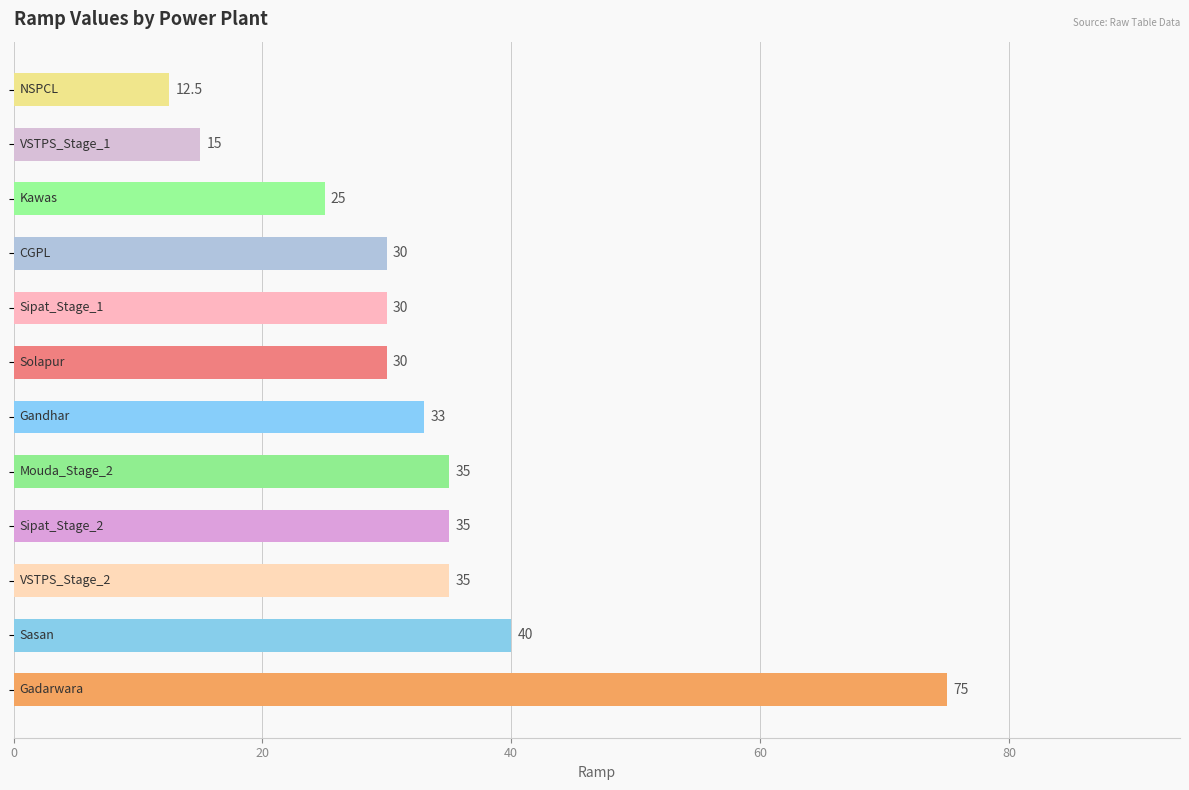

What is the maximum value shown in the chart?

75.0